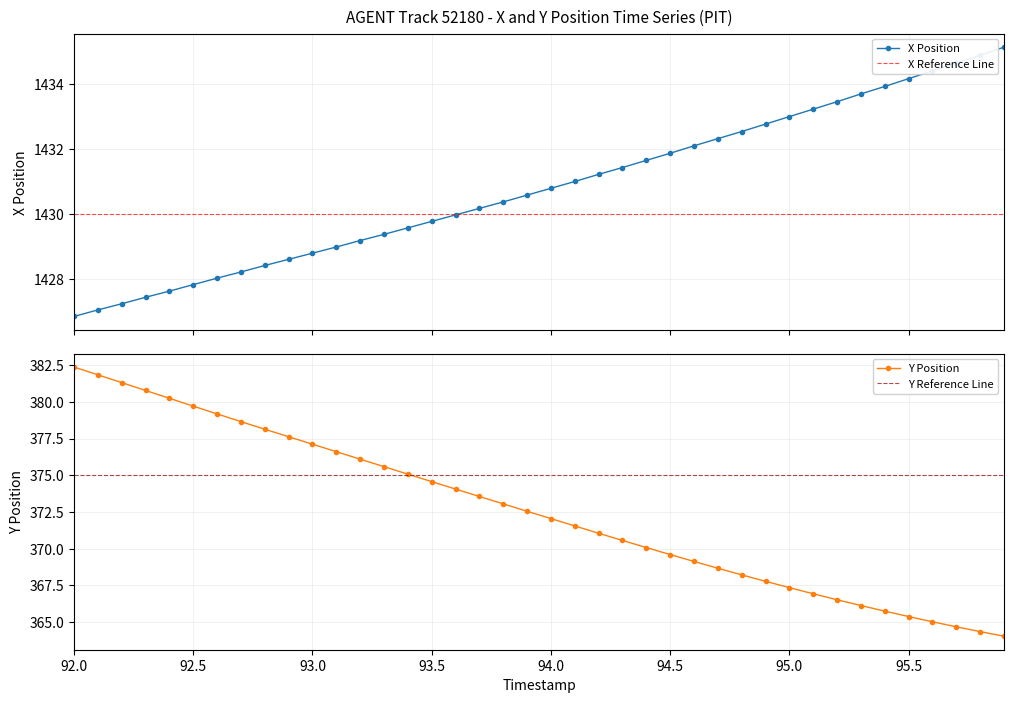

How many data points in X are less than 1430?

17